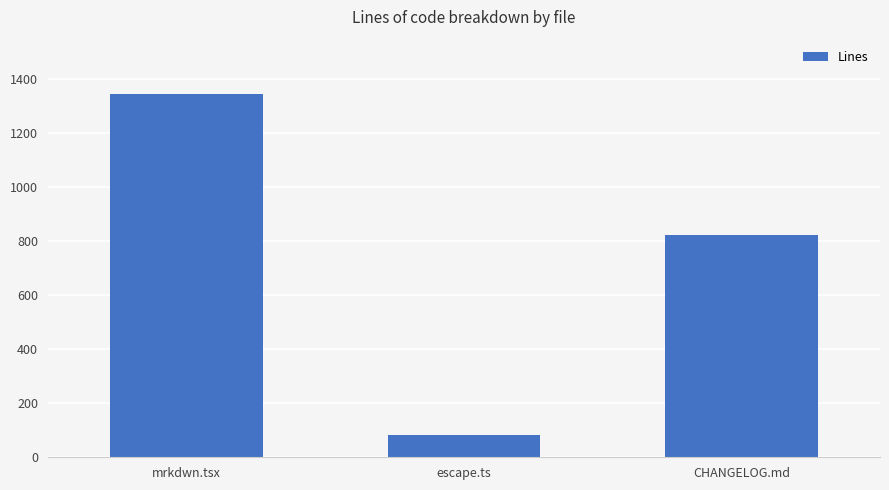

Where does the data first go above 823?

mrkdwn.tsx